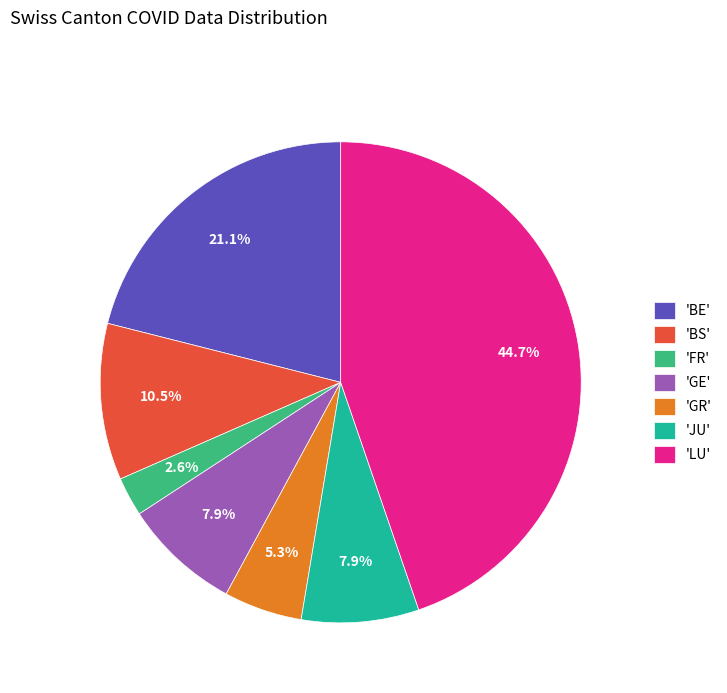

Is there a majority slice in this chart?

No